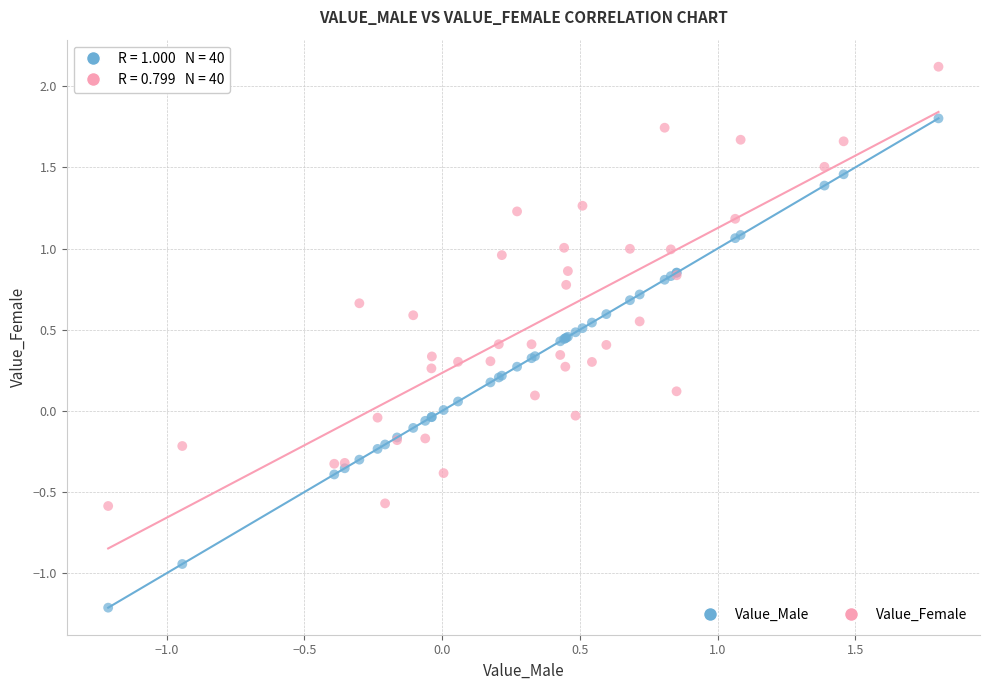

What is the X range (max minus min) for the scatter plot?

3.0